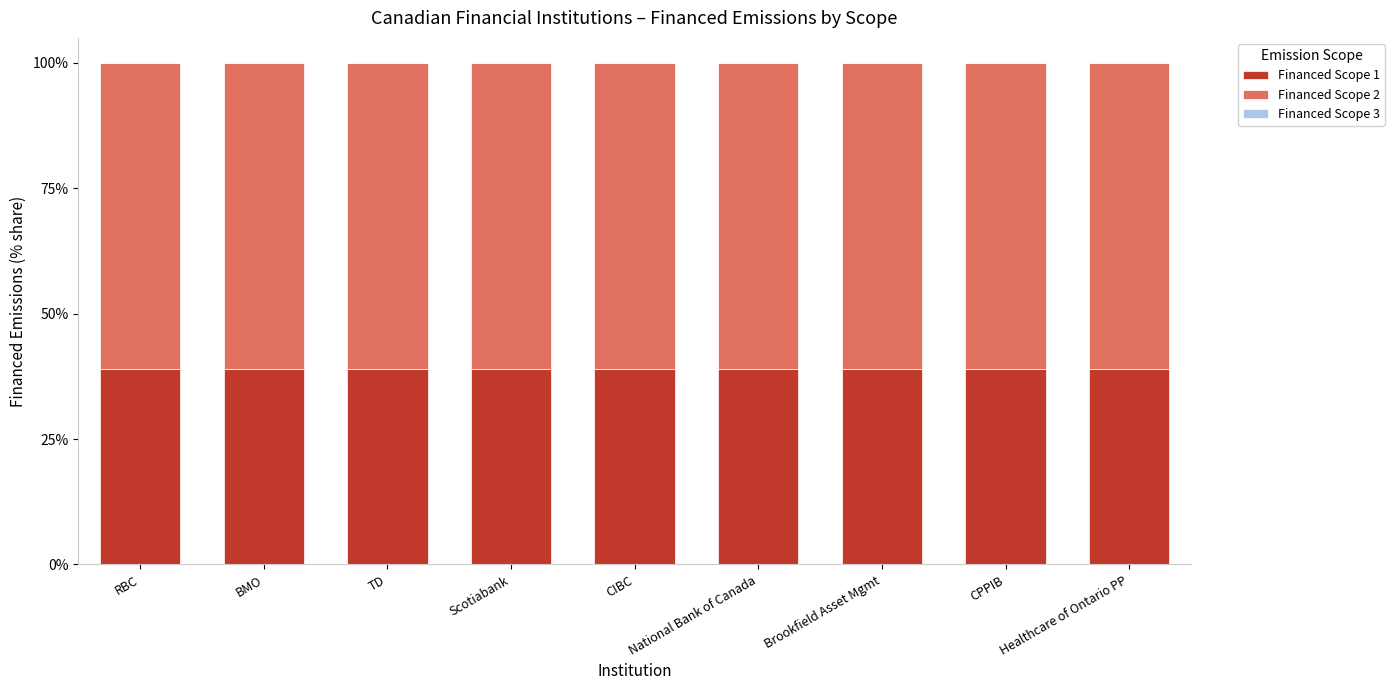

The Financed Scope 1 series shows 38.9 at RBC. True or false?

True